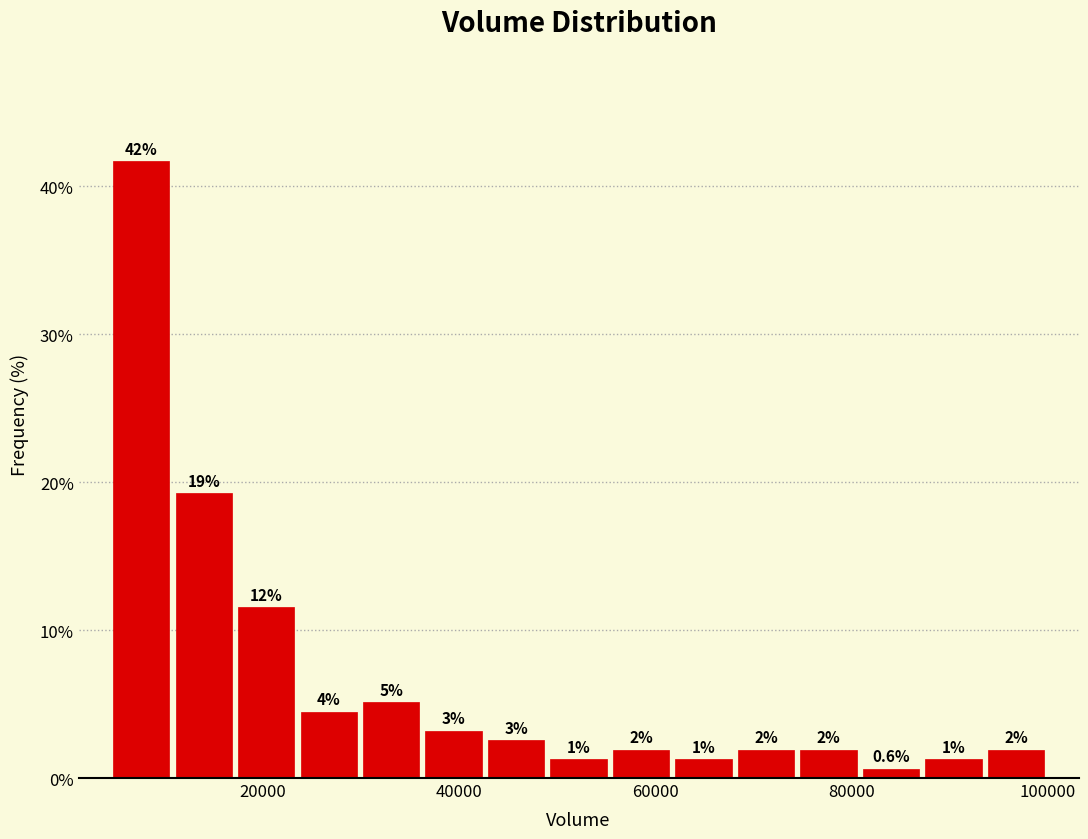

Around what value on the x-axis is the tallest bar? Give the approximate position of its centre, as read against the axis.

8000